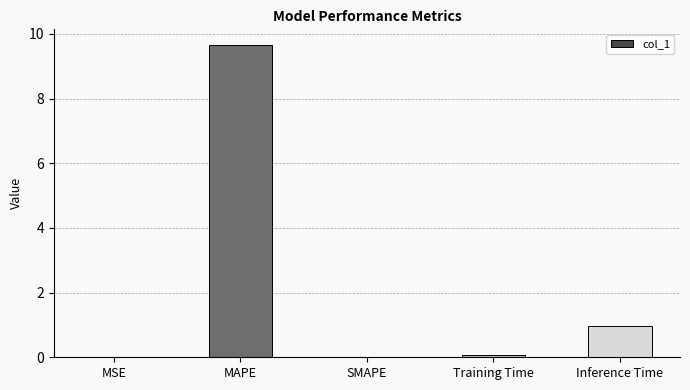

How many data points does each series have?

5